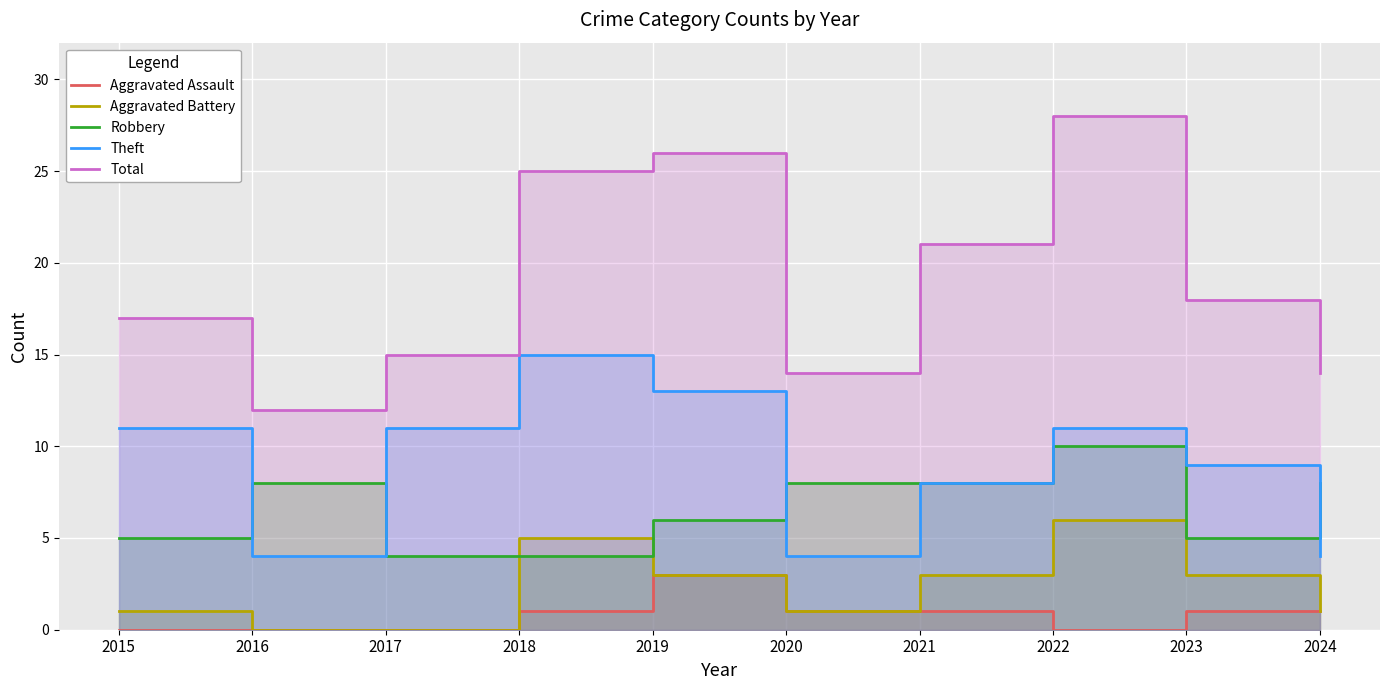

How many data points in Robbery are above 8?

1